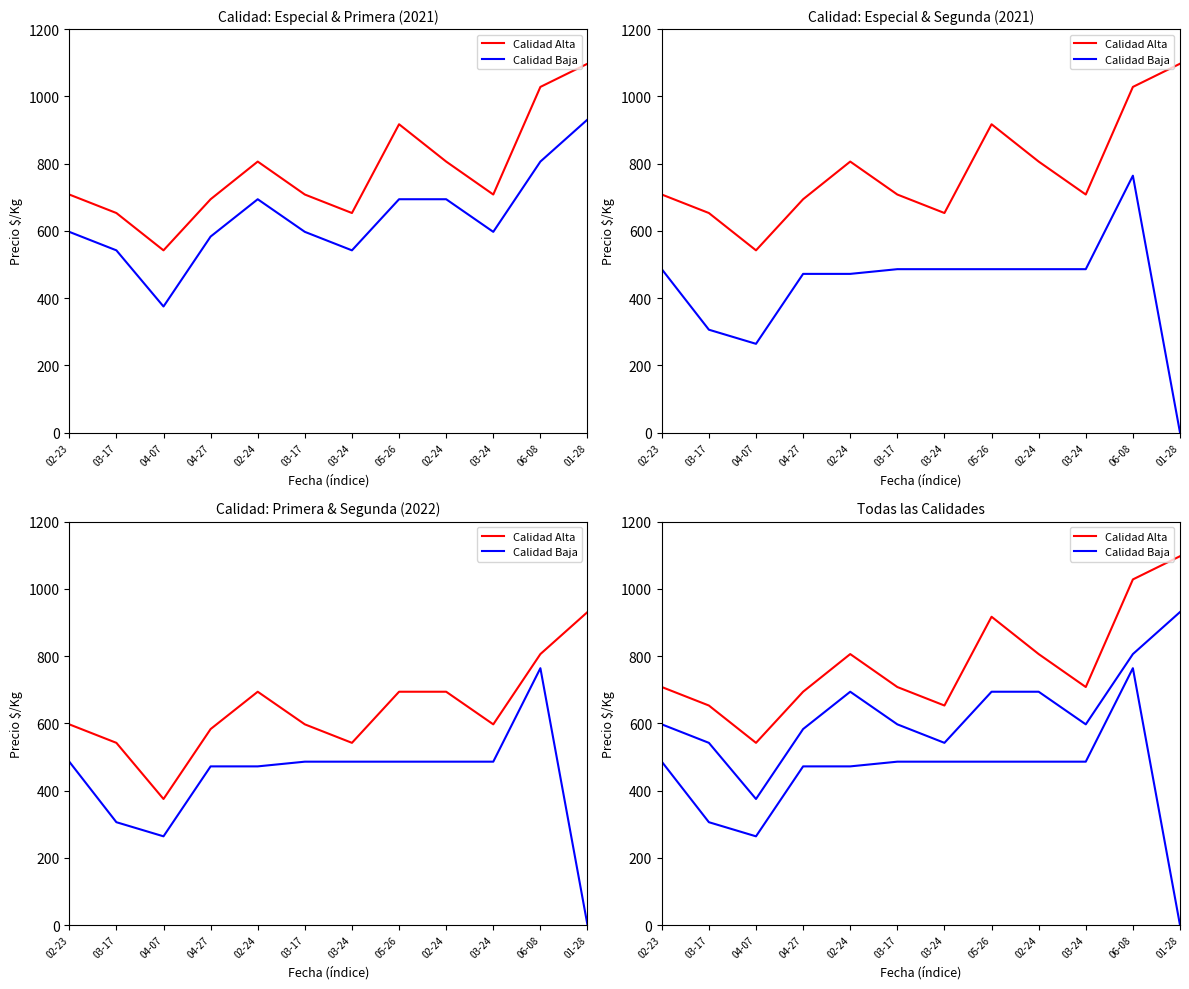

What is the sum of the Calidad Alta values at 04-27 and 02-24?

1500